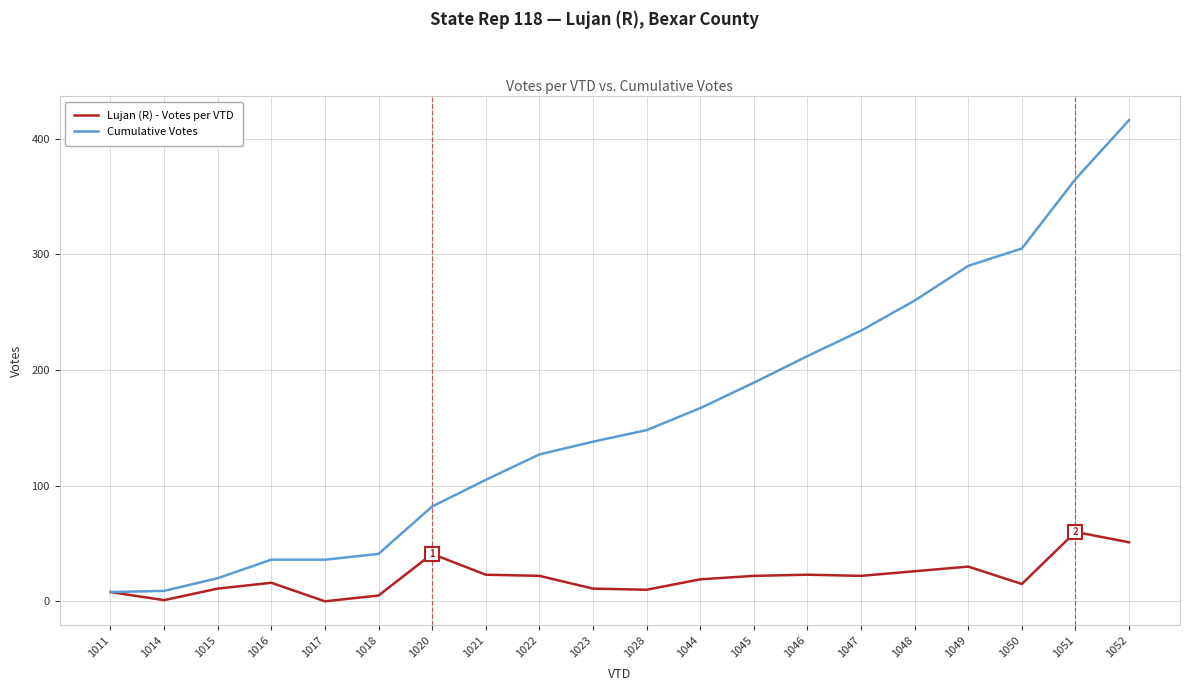

What value does the Cumulative Votes series have at 1023?

138